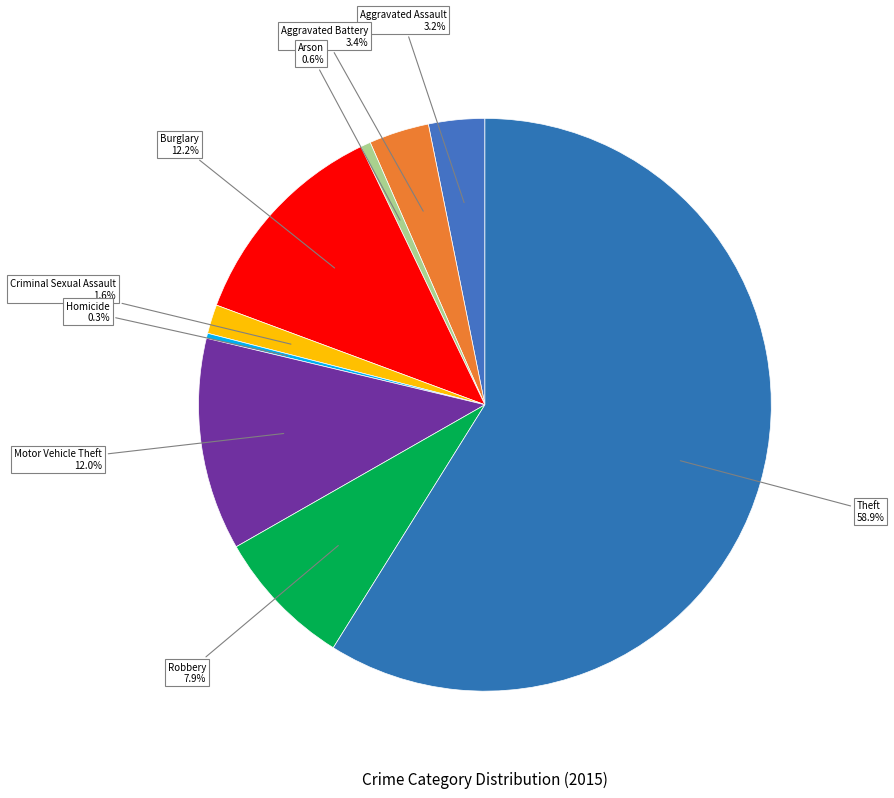

To the nearest percent, what is the average slice percentage?

11%